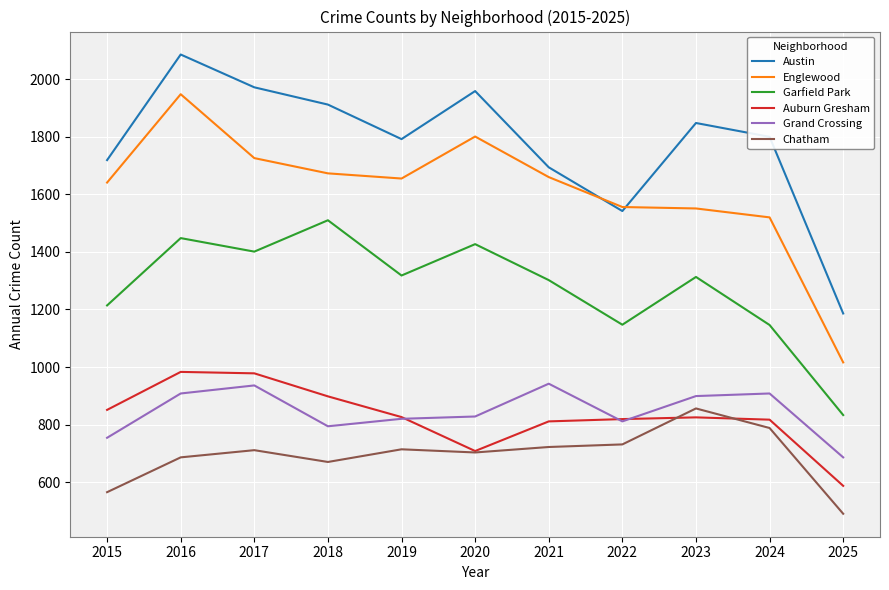

What is the spread (max minus min) of values at 2019?

1078